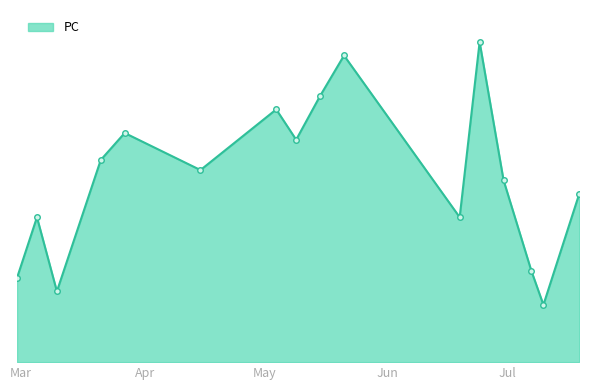

What is the smallest value displayed?

17